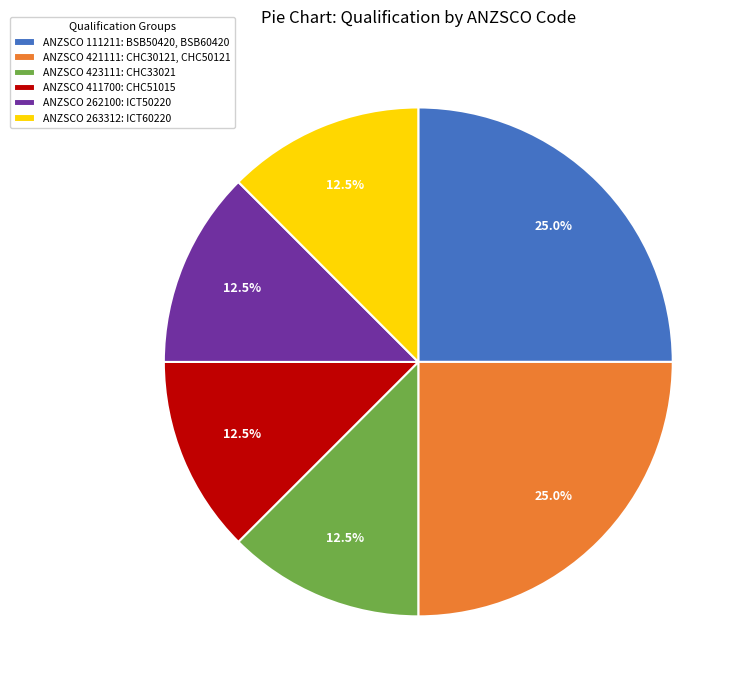

What is the total percentage of ANZSCO 263312: ICT60220 and ANZSCO 423111: CHC33021?

25.0%